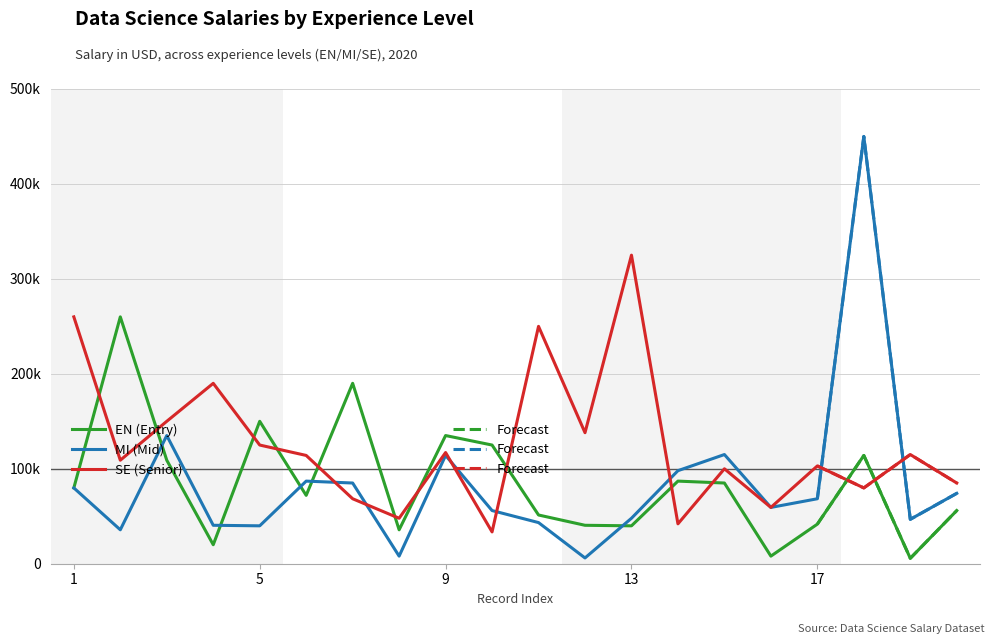

What is the sum of the EN (Entry) values at 11 and 7?

241321